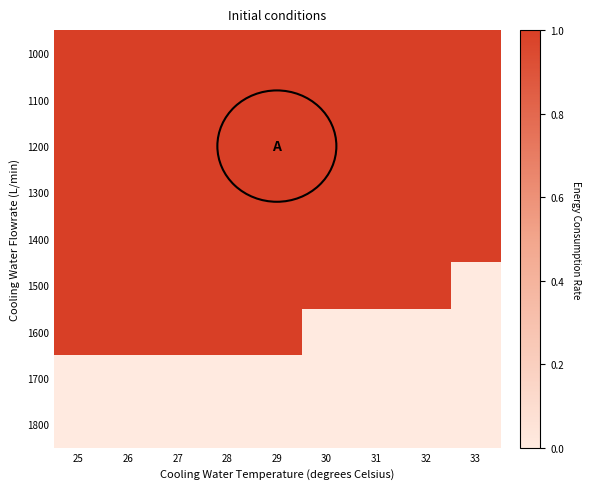

Reading left to right, transcribe all the data shown in this chart.

1000: 25=1	26=1	27=1	28=1	29=1	30=1	31=1	32=1	33=1
1100: 25=1	26=1	27=1	28=1	29=1	30=1	31=1	32=1	33=1
1200: 25=1	26=1	27=1	28=1	29=1	30=1	31=1	32=1	33=1
1300: 25=1	26=1	27=1	28=1	29=1	30=1	31=1	32=1	33=1
1400: 25=1	26=1	27=1	28=1	29=1	30=1	31=1	32=1	33=1
1500: 25=1	26=1	27=1	28=1	29=1	30=1	31=1	32=1	33=0
1600: 25=1	26=1	27=1	28=1	29=1	30=0	31=0	32=0	33=0
1700: 25=0	26=0	27=0	28=0	29=0	30=0	31=0	32=0	33=0
1800: 25=0	26=0	27=0	28=0	29=0	30=0	31=0	32=0	33=0